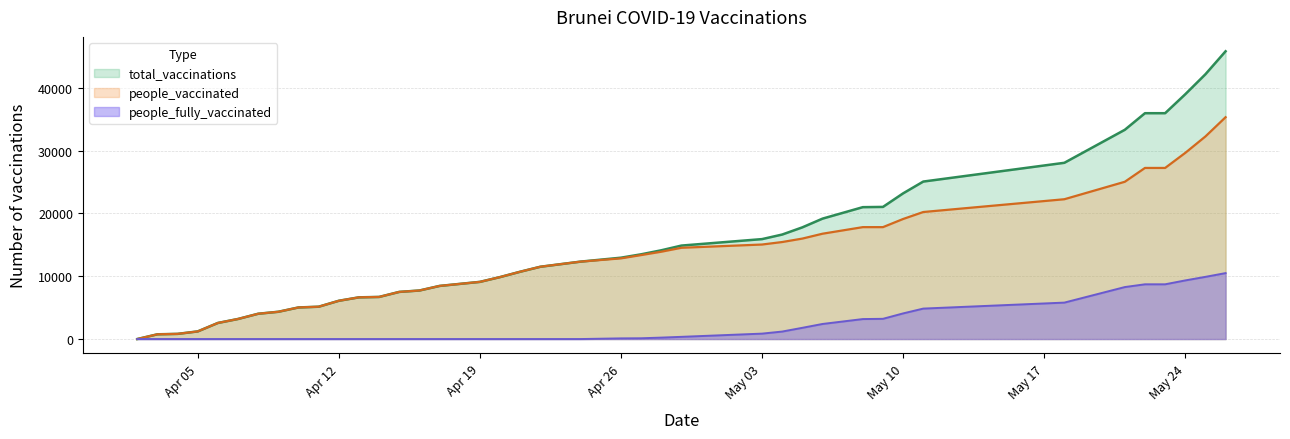

The value of people_vaccinated at 2021-04-08 is 7098. True or false?

False